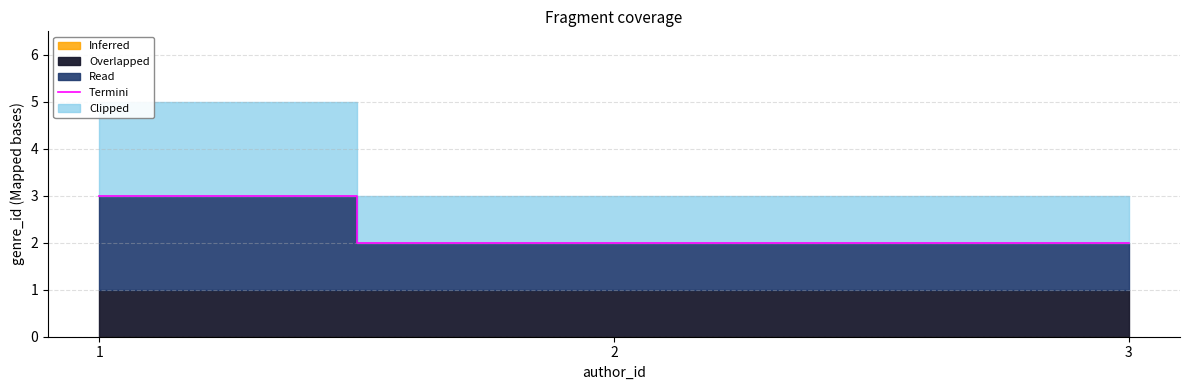

Reading left to right, extract all data points from this chart.

3	2	2